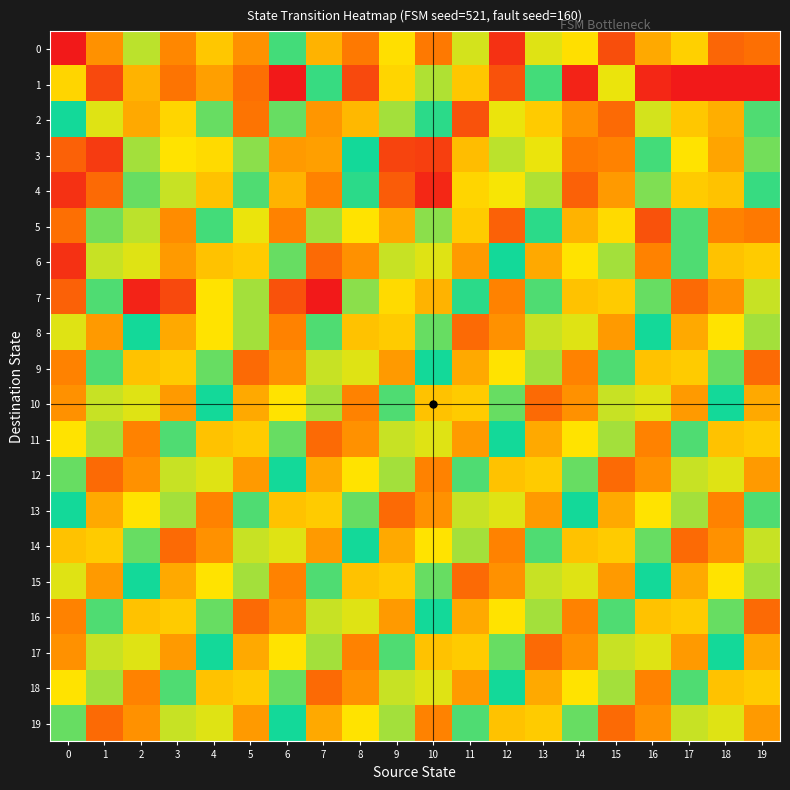

Reading left to right, transcribe all the data shown in this chart.

0: 0=0	1=25	2=79	3=104	4=91	5=25	6=69	7=32	8=107	9=86	10=20	11=81	12=122	13=45	14=86	15=11	16=30	17=38	18=16	19=109
1: 0=88	1=10	2=95	3=108	4=99	5=18	6=127	7=68	8=117	9=39	10=78	11=91	12=115	13=69	14=125	15=83	16=124	17=0	18=0	19=0
2: 0=62	1=45	2=30	3=88	4=72	5=19	6=55	7=101	8=33	9=77	10=60	11=115	12=44	13=90	14=25	15=110	16=81	17=36	18=96	19=70
3: 0=15	1=120	2=50	3=85	4=40	5=75	6=100	7=28	8=65	9=118	10=8	11=93	12=48	13=83	14=20	15=105	16=58	17=42	18=98	19=73
4: 0=5	1=110	2=55	3=80	4=35	5=70	6=95	7=22	8=60	9=113	10=3	11=88	12=43	13=78	14=15	15=100	16=53	17=37	18=92	19=68
5: 0=18	1=73	2=48	3=103	4=58	5=83	6=22	7=77	8=42	9=97	10=52	11=37	12=112	13=67	14=32	15=87	16=12	17=57	18=22	19=107
6: 0=122	1=47	2=82	3=27	4=92	5=37	6=72	7=17	8=102	9=47	10=82	11=27	12=62	13=97	14=42	15=77	16=22	17=57	18=92	19=37
7: 0=112	1=57	2=2	3=117	4=42	5=77	6=12	7=127	8=52	9=87	10=32	11=67	12=22	13=57	14=92	15=37	16=72	17=17	18=102	19=47
8: 0=82	1=27	2=62	3=97	4=42	5=77	6=22	7=57	8=92	9=37	10=72	11=17	12=102	13=47	14=82	15=27	16=62	17=97	18=42	19=77
9: 0=22	1=57	2=92	3=37	4=72	5=17	6=102	7=47	8=82	9=27	10=62	11=97	12=42	13=77	14=22	15=57	16=92	17=37	18=72	19=17
10: 0=102	1=47	2=82	3=27	4=62	5=97	6=42	7=77	8=22	9=57	10=92	11=37	12=72	13=17	14=102	15=47	16=82	17=27	18=62	19=97
11: 0=42	1=77	2=22	3=57	4=92	5=37	6=72	7=17	8=102	9=47	10=82	11=27	12=62	13=97	14=42	15=77	16=22	17=57	18=92	19=37
12: 0=72	1=17	2=102	3=47	4=82	5=27	6=62	7=97	8=42	9=77	10=22	11=57	12=92	13=37	14=72	15=17	16=102	17=47	18=82	19=27
13: 0=62	1=97	2=42	3=77	4=22	5=57	6=92	7=37	8=72	9=17	10=102	11=47	12=82	13=27	14=62	15=97	16=42	17=77	18=22	19=57
14: 0=92	1=37	2=72	3=17	4=102	5=47	6=82	7=27	8=62	9=97	10=42	11=77	12=22	13=57	14=92	15=37	16=72	17=17	18=102	19=47
15: 0=82	1=27	2=62	3=97	4=42	5=77	6=22	7=57	8=92	9=37	10=72	11=17	12=102	13=47	14=82	15=27	16=62	17=97	18=42	19=77
16: 0=22	1=57	2=92	3=37	4=72	5=17	6=102	7=47	8=82	9=27	10=62	11=97	12=42	13=77	14=22	15=57	16=92	17=37	18=72	19=17
17: 0=102	1=47	2=82	3=27	4=62	5=97	6=42	7=77	8=22	9=57	10=92	11=37	12=72	13=17	14=102	15=47	16=82	17=27	18=62	19=97
18: 0=42	1=77	2=22	3=57	4=92	5=37	6=72	7=17	8=102	9=47	10=82	11=27	12=62	13=97	14=42	15=77	16=22	17=57	18=92	19=37
19: 0=72	1=17	2=102	3=47	4=82	5=27	6=62	7=97	8=42	9=77	10=22	11=57	12=92	13=37	14=72	15=17	16=102	17=47	18=82	19=27